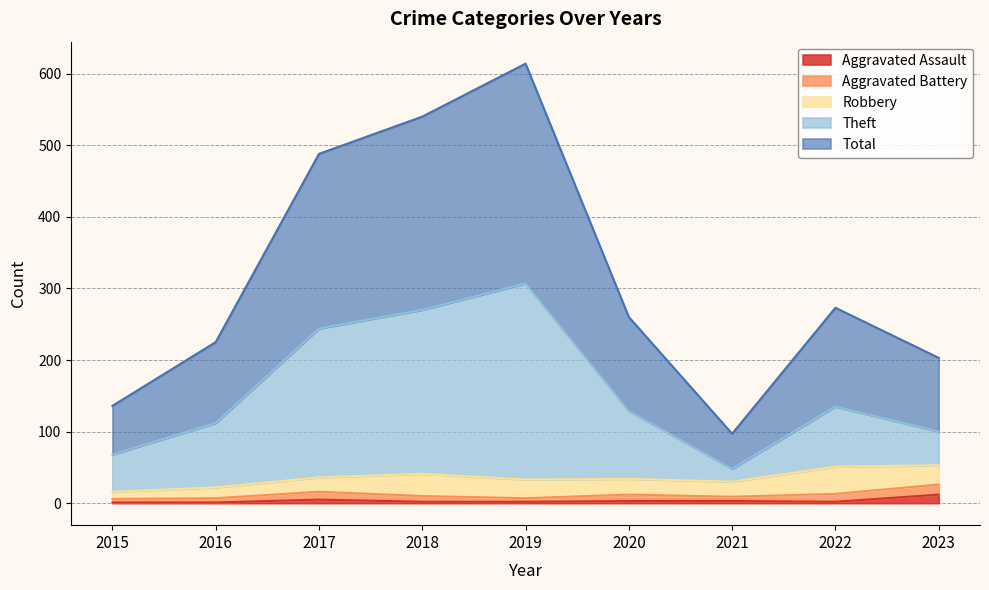

Is it true that Aggravated Assault equals 2 at 2022?

True